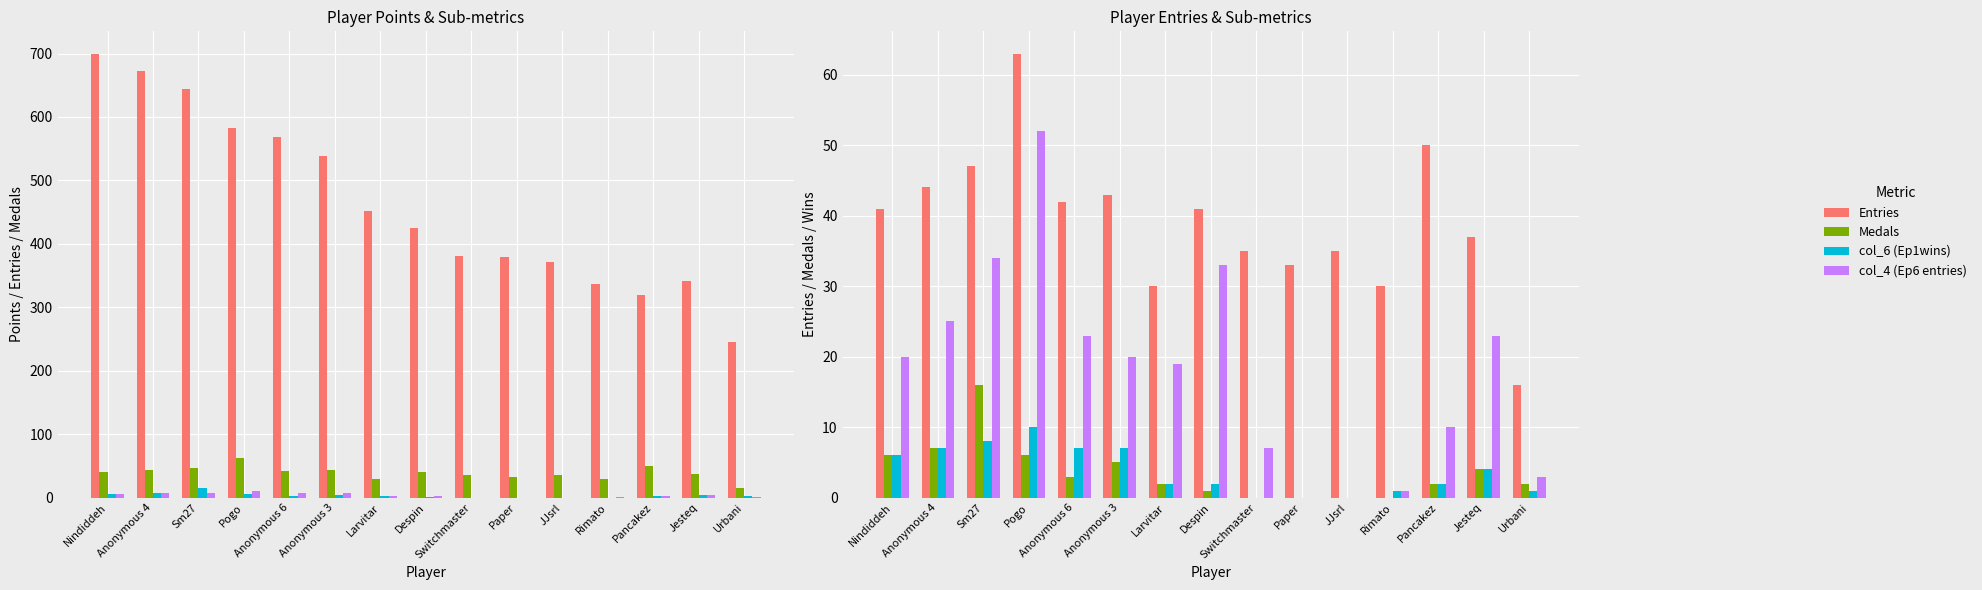

Which has a higher value, Anonymous 4 or JJsrl?

Anonymous 4